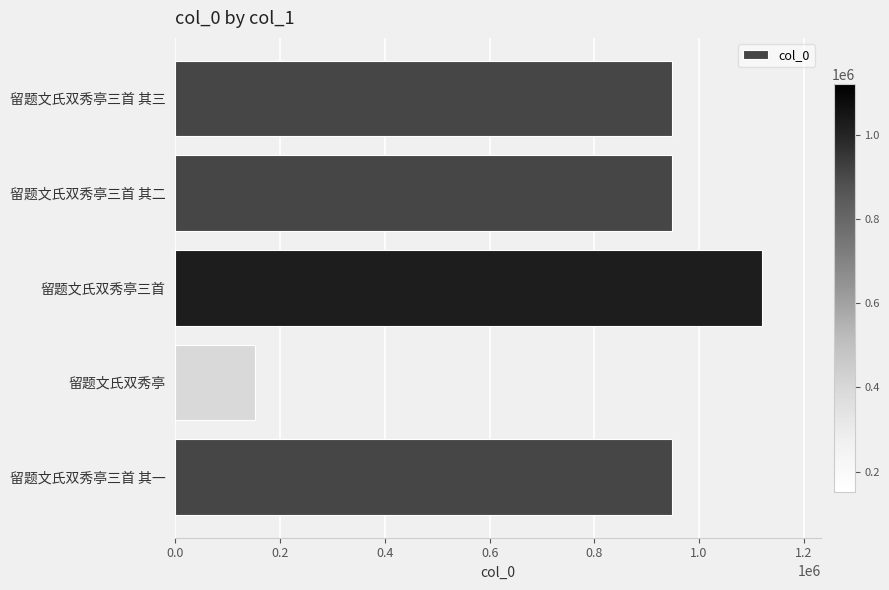

Approximately how many times larger is the value at 留题文氏双秀亭三首 其三 compared to 留题文氏双秀亭三首 其二?

1.0